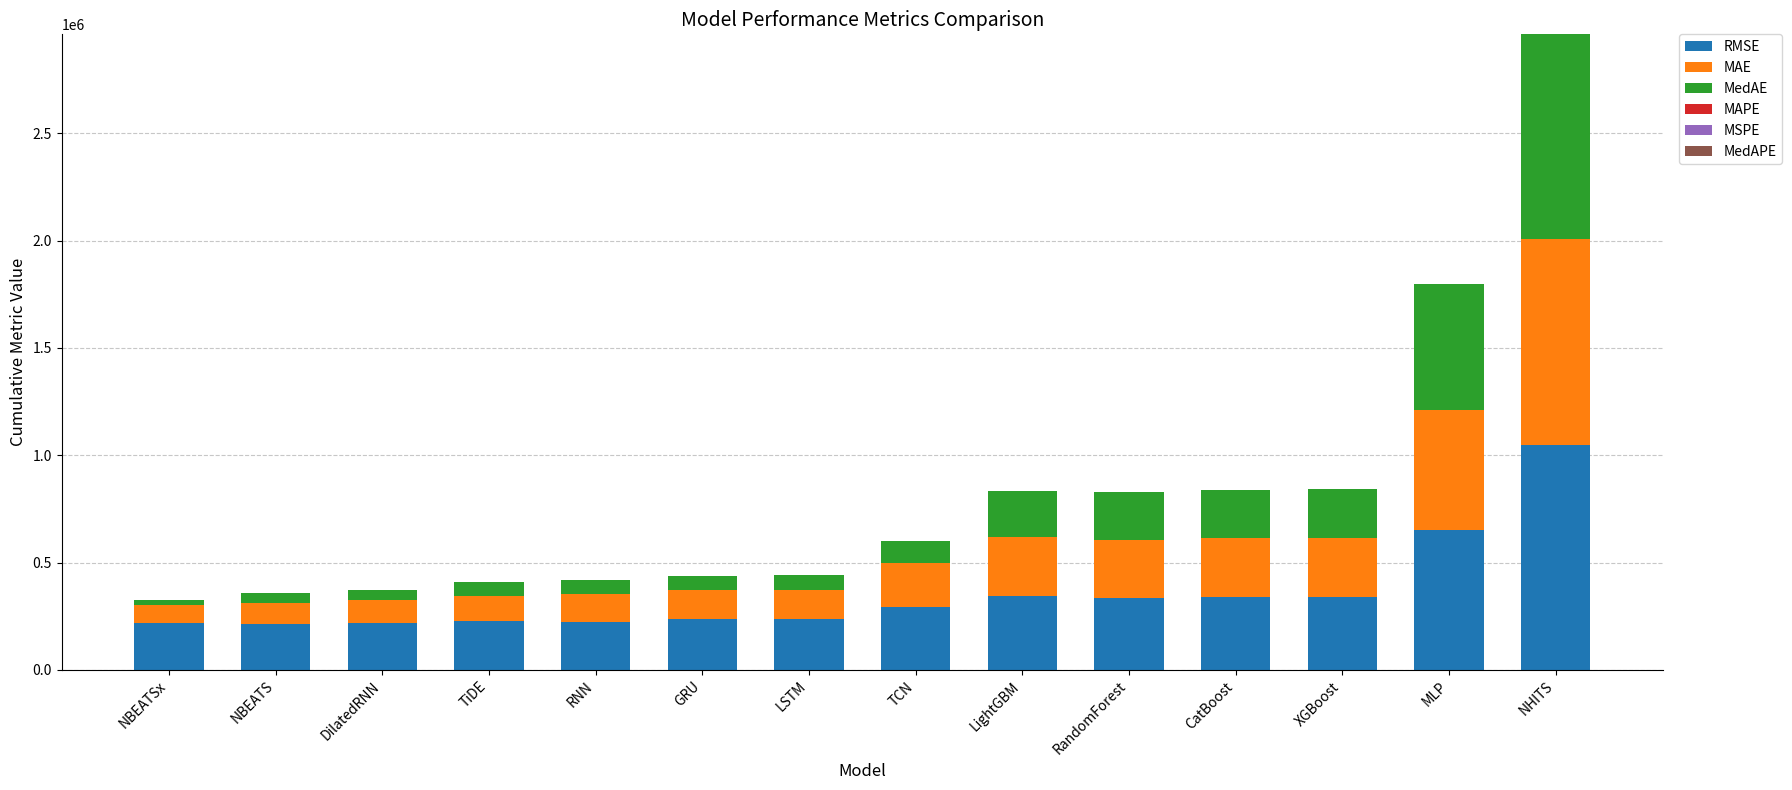

What is the highest value of the RMSE series?

1047603.9